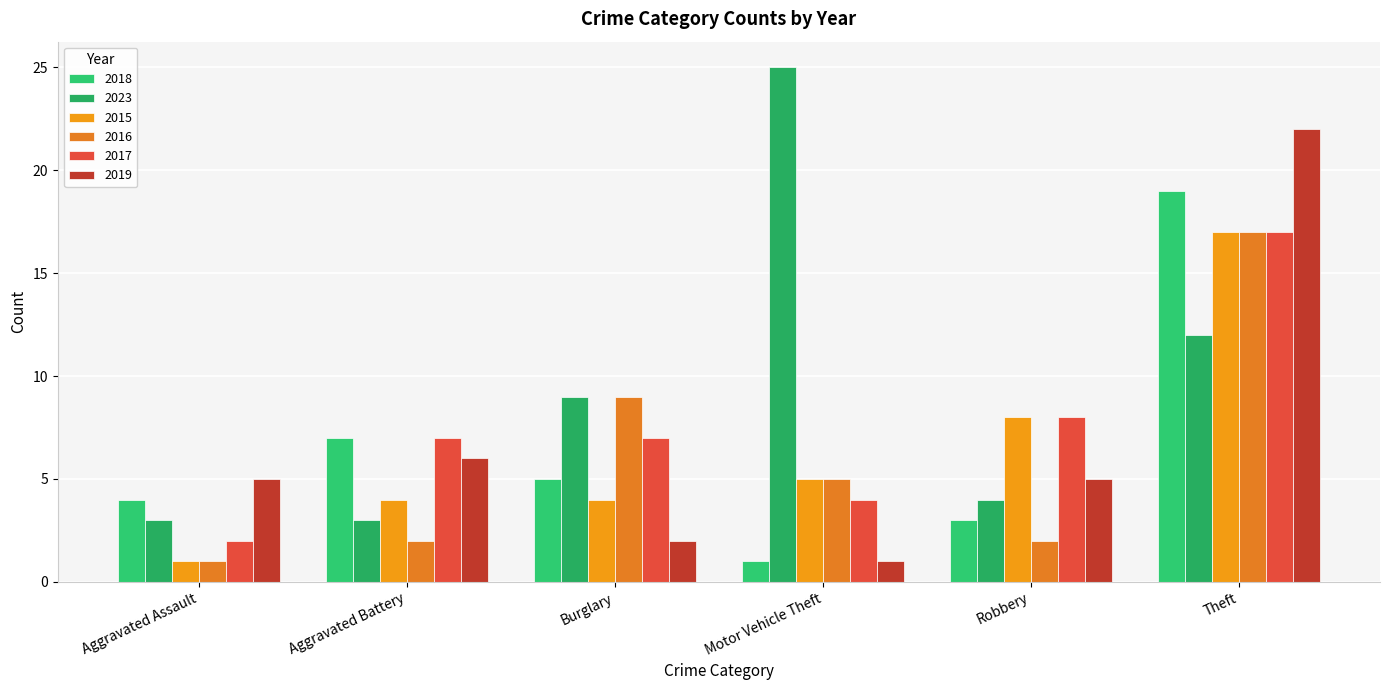

What is the total value across all series at Burglary?

36